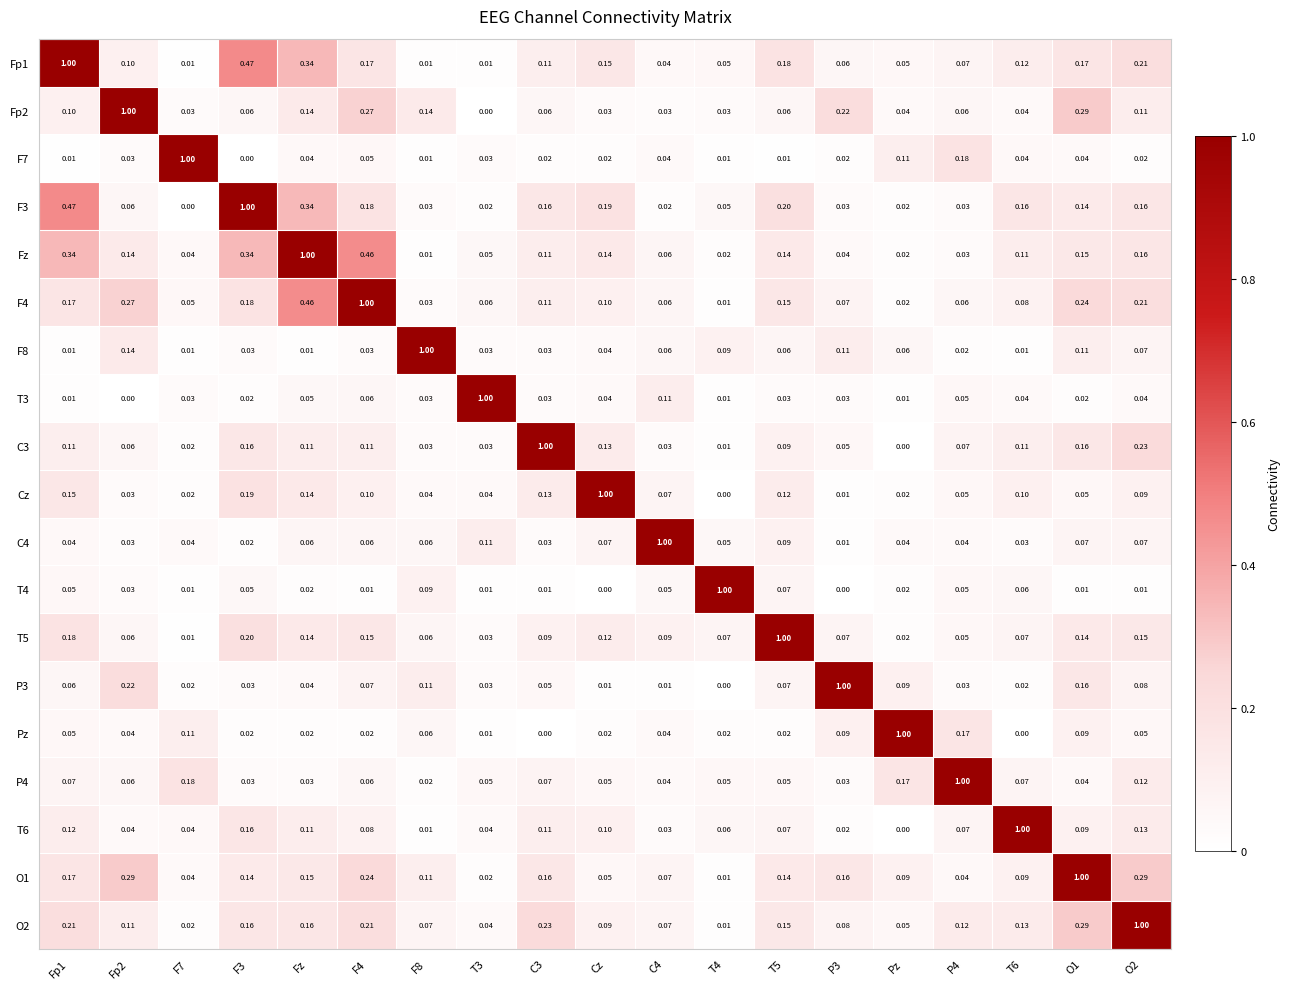

Which series has the largest total across all categories?

Fz